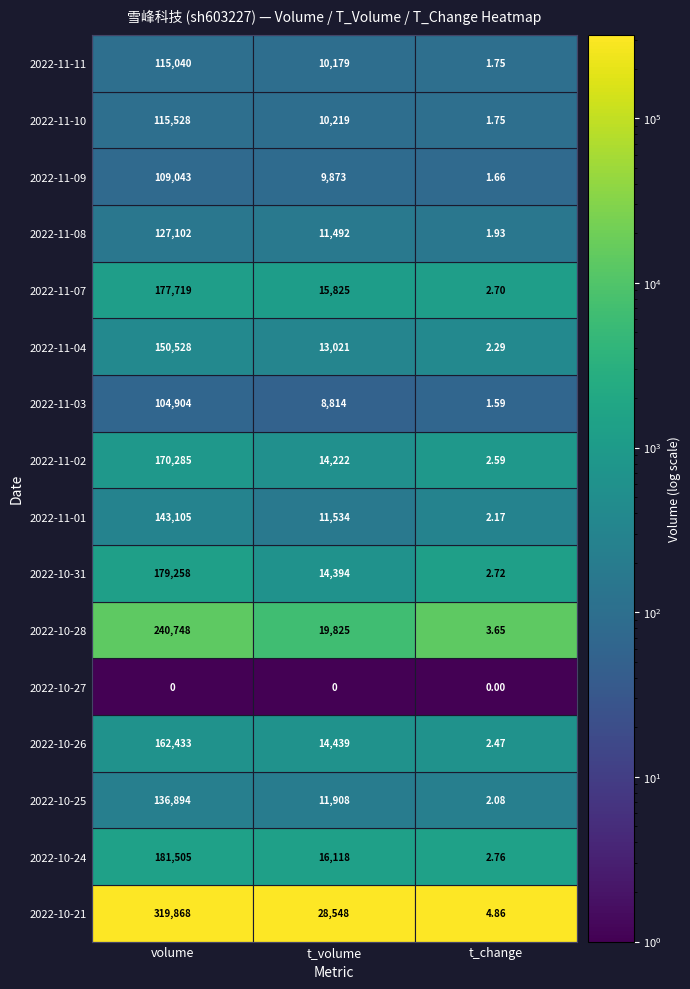

What value does the 2022-10-24 series have at 1?

16118.0